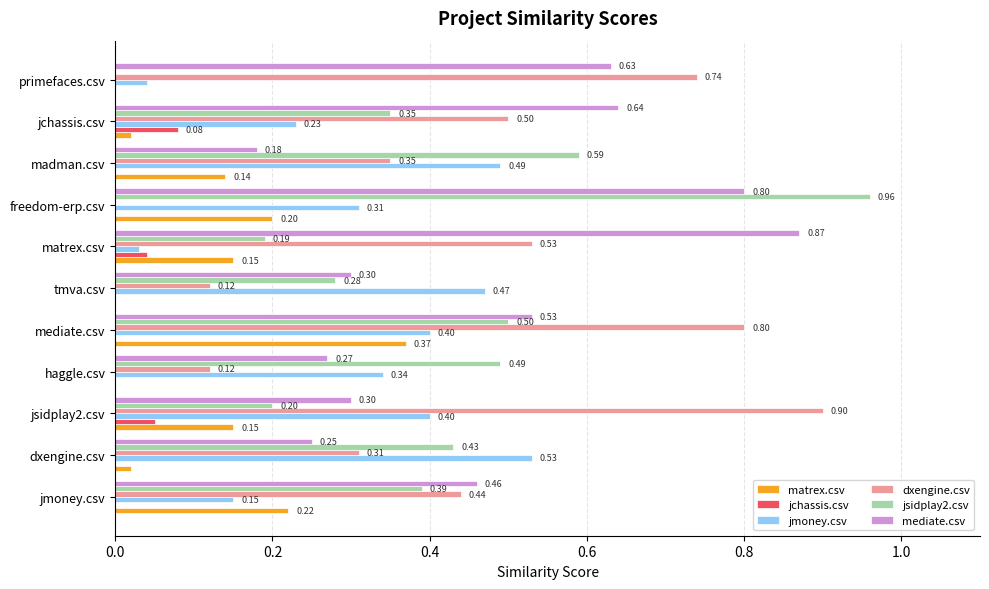

Which series changed the most between haggle.csv and freedom-erp.csv?

mediate.csv